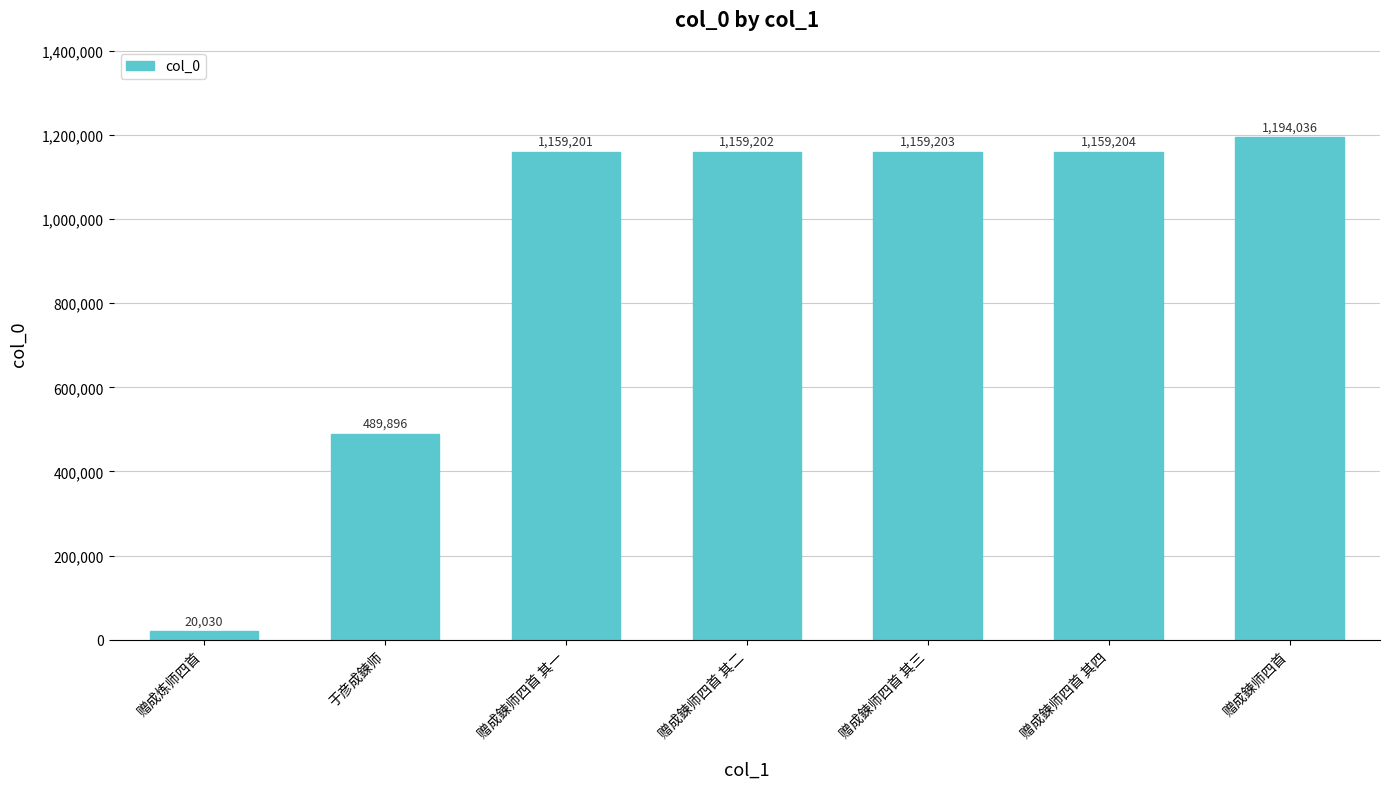

Rank the categories by value from lowest to highest.

赠成炼师四首, 于彦成鍊师, 赠成鍊师四首 其一, 赠成鍊师四首 其二, 赠成鍊师四首 其三, 赠成鍊师四首 其四, 赠成鍊师四首